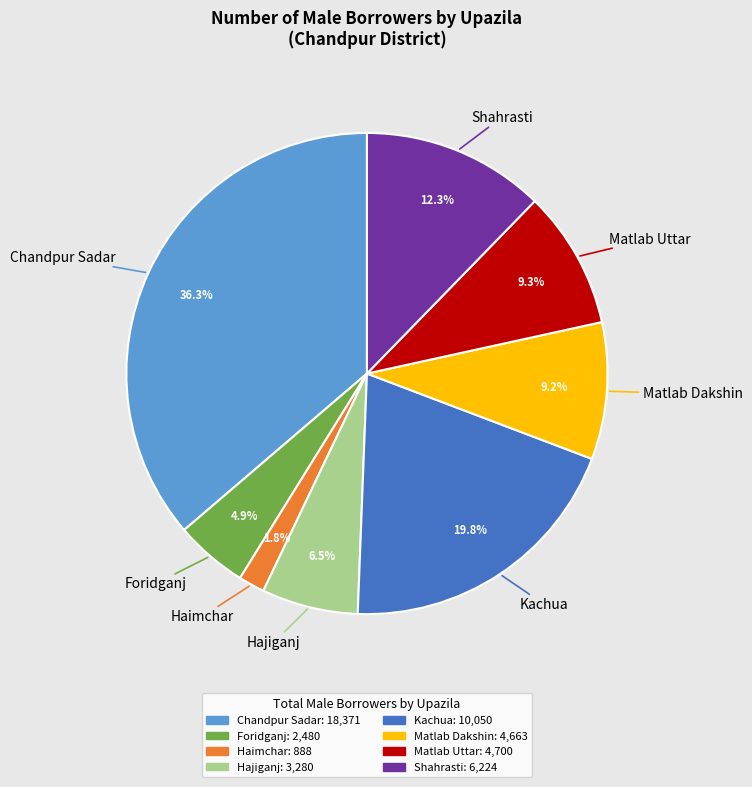

What percentage do Foridganj and Hajiganj together represent?

11.4%